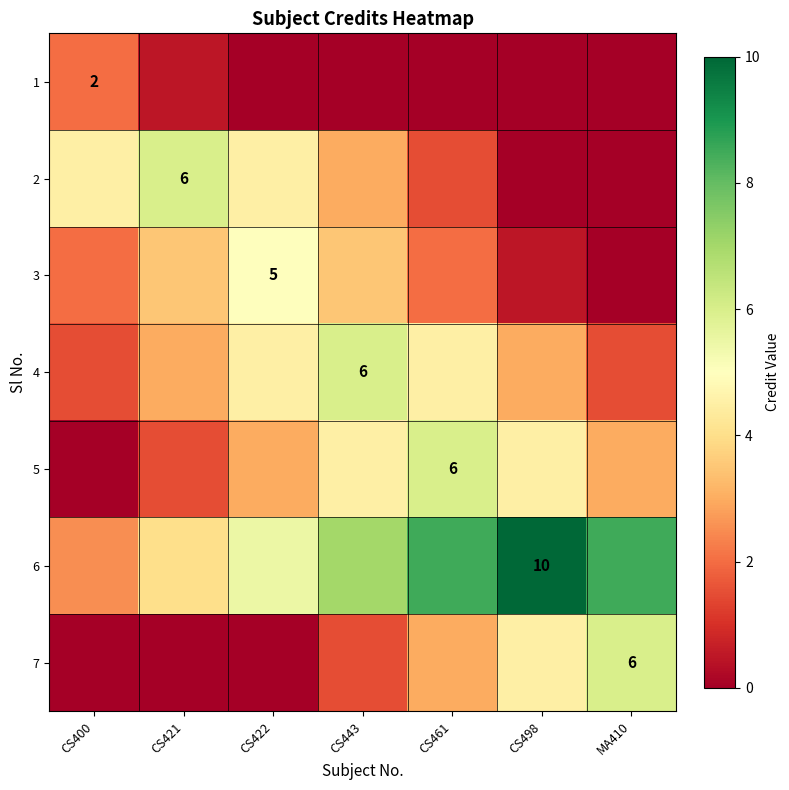

At how many categories does at least one series exceed 5?

6